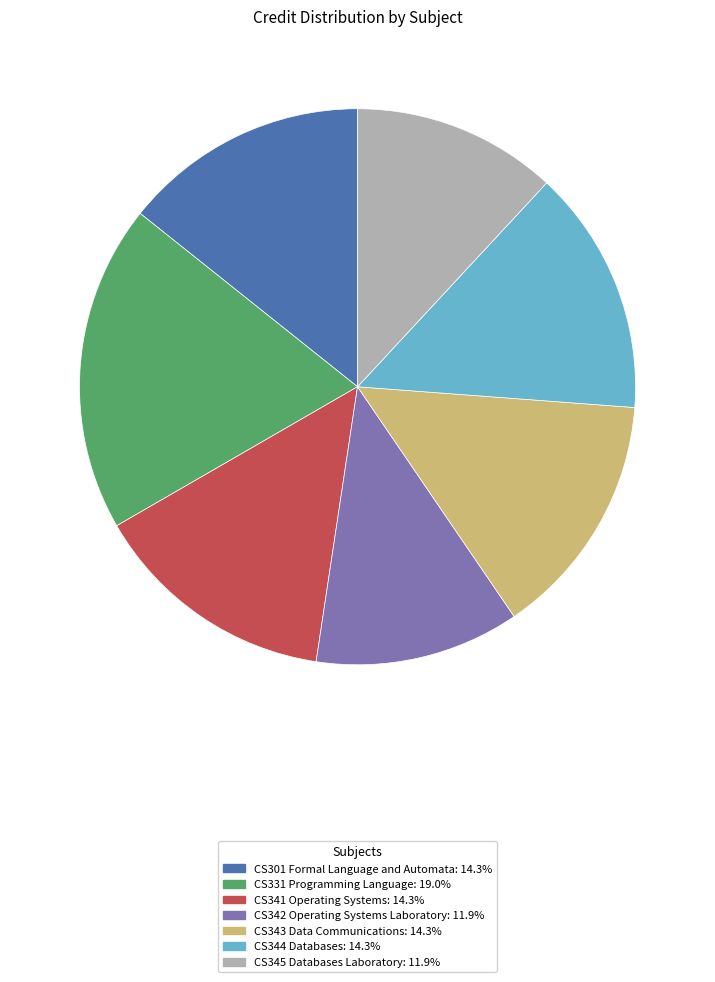

Which has a higher value, CS345 Databases Laboratory or CS344 Databases?

CS344 Databases